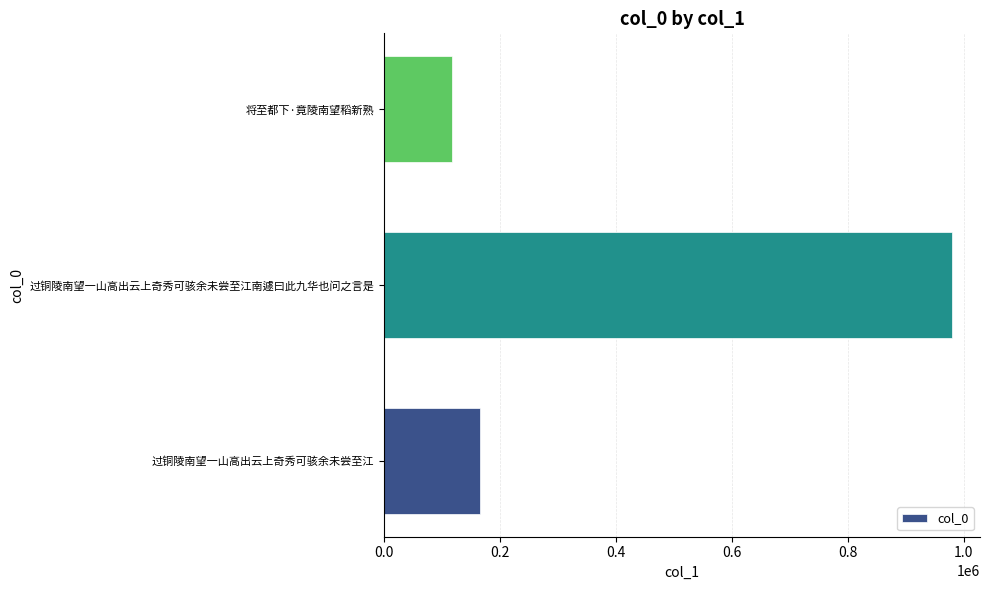

At which category does the chart reach its peak across all series?

过铜陵南望一山高出云上奇秀可骇余未尝至江南遽曰此九华也问之言是